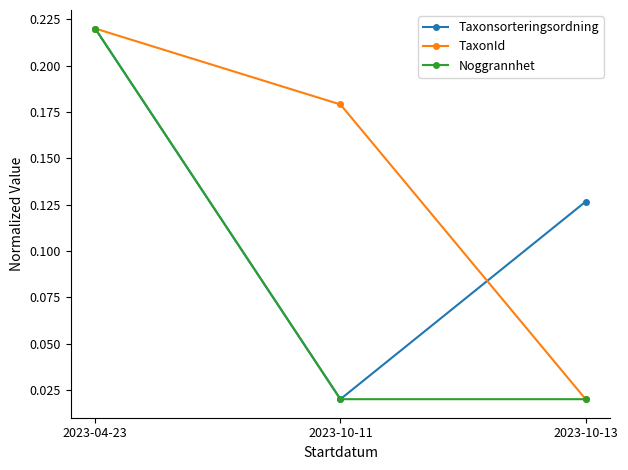

Which category has the lowest value in the TaxonId series?

2023-10-13